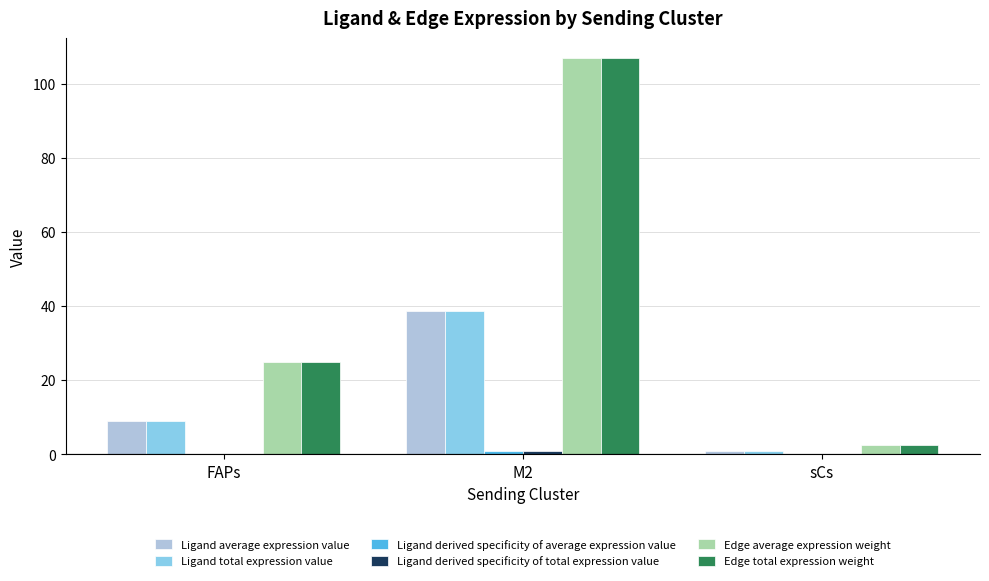

Which label corresponds to the largest value in the chart?

M2